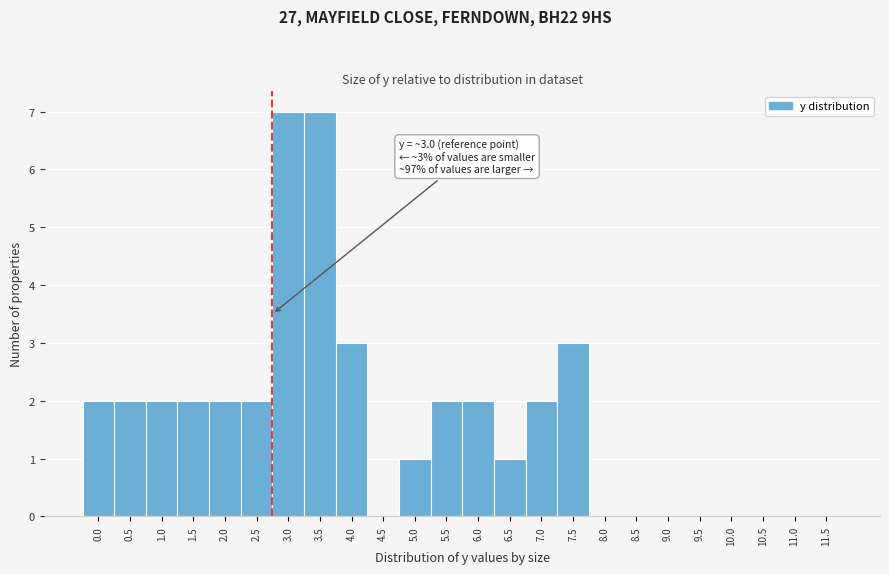

Reading left to right, list all the values displayed in this chart.

0.0=2	0.5=2	1.0=2	1.5=2	2.0=2	2.5=2	3.0=7	3.5=7	4.0=3	4.5=0	5.0=1	5.5=2	6.0=2	6.5=1	7.0=2	7.5=3	8.0=0	8.5=0	9.0=0	9.5=0	10.0=0	10.5=0	11.0=0	11.5=0